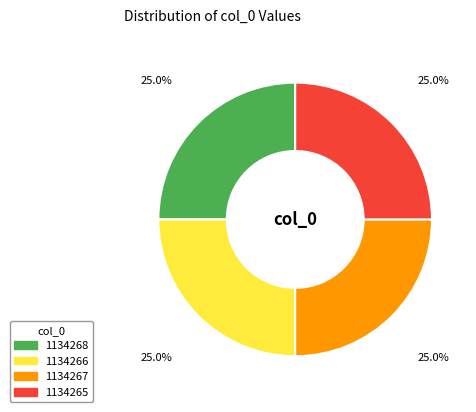

Approximately how many times larger is the value at 1134268 compared to 1134265?

1.0